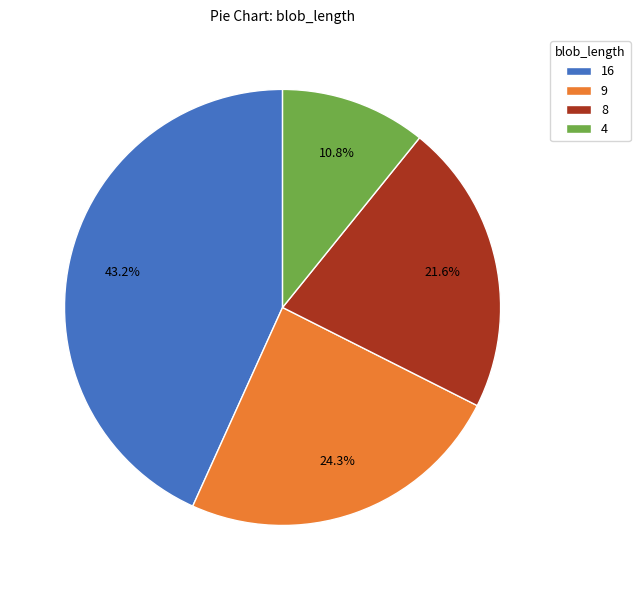

How many segments does this pie chart have?

4